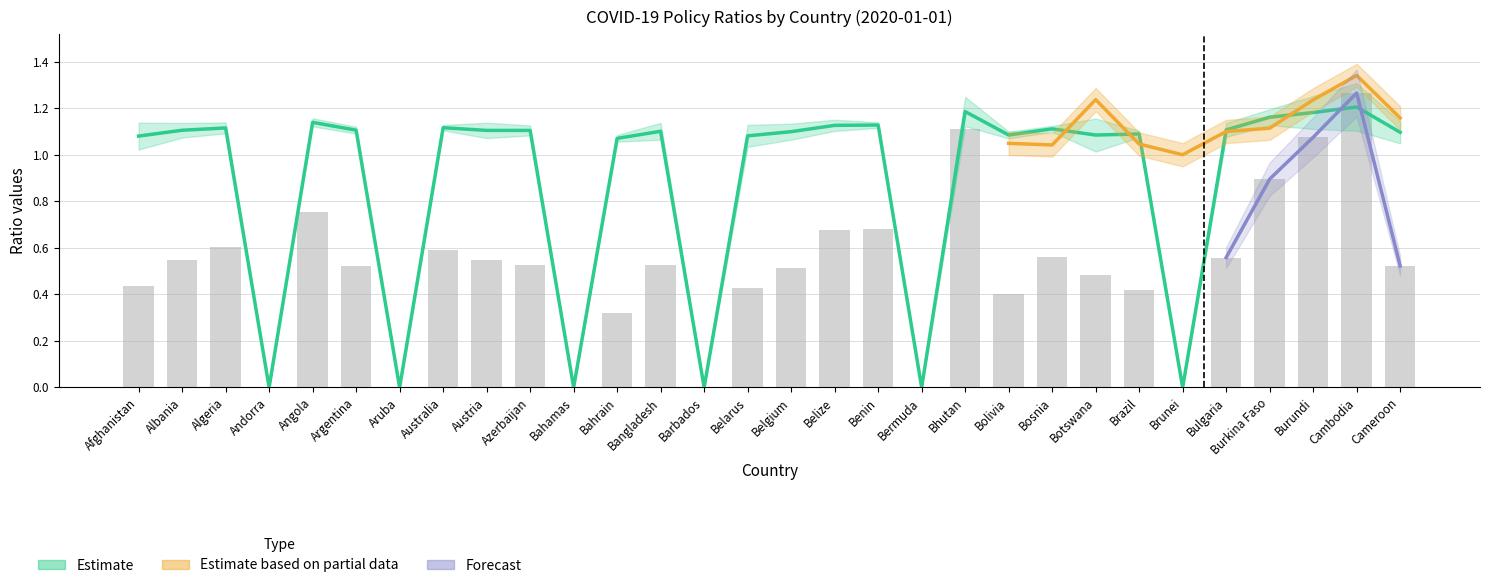

Which category has the highest value across all series?

Cambodia